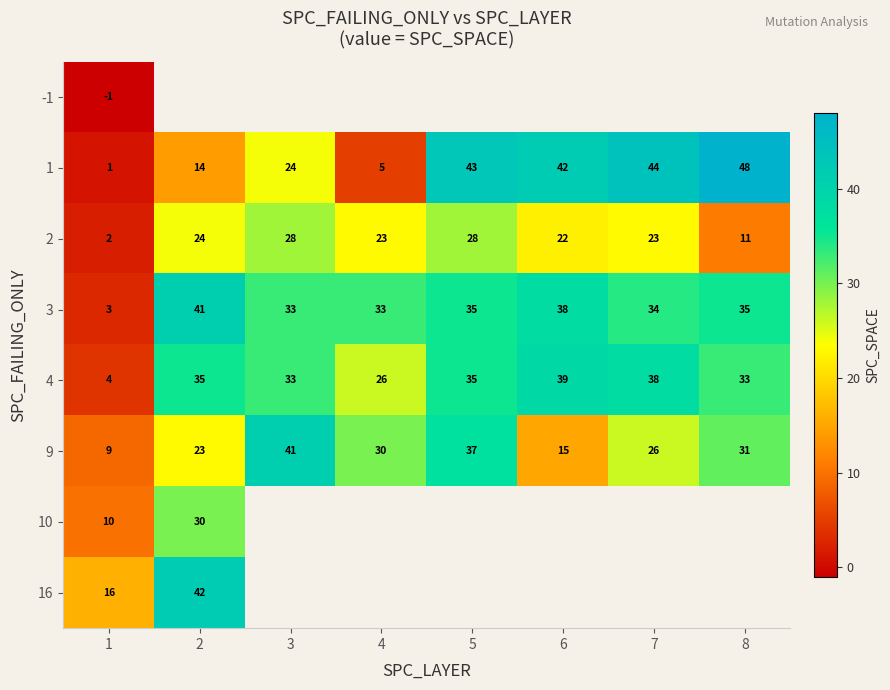

At which label is 9 closest to 25?

7